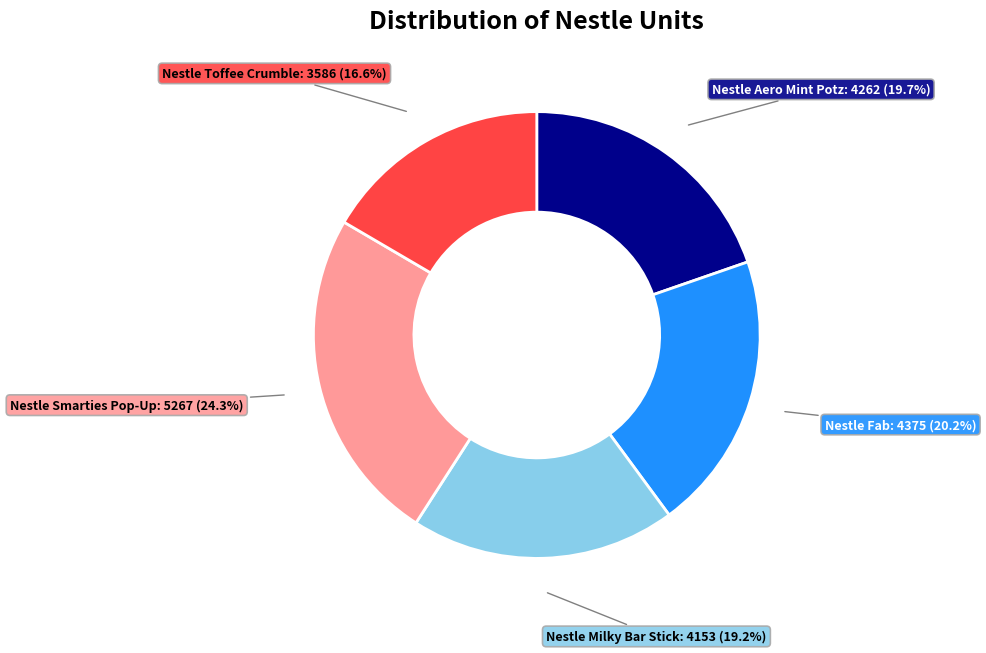

Which slice is the largest?

Nestle Smarties Pop-Up